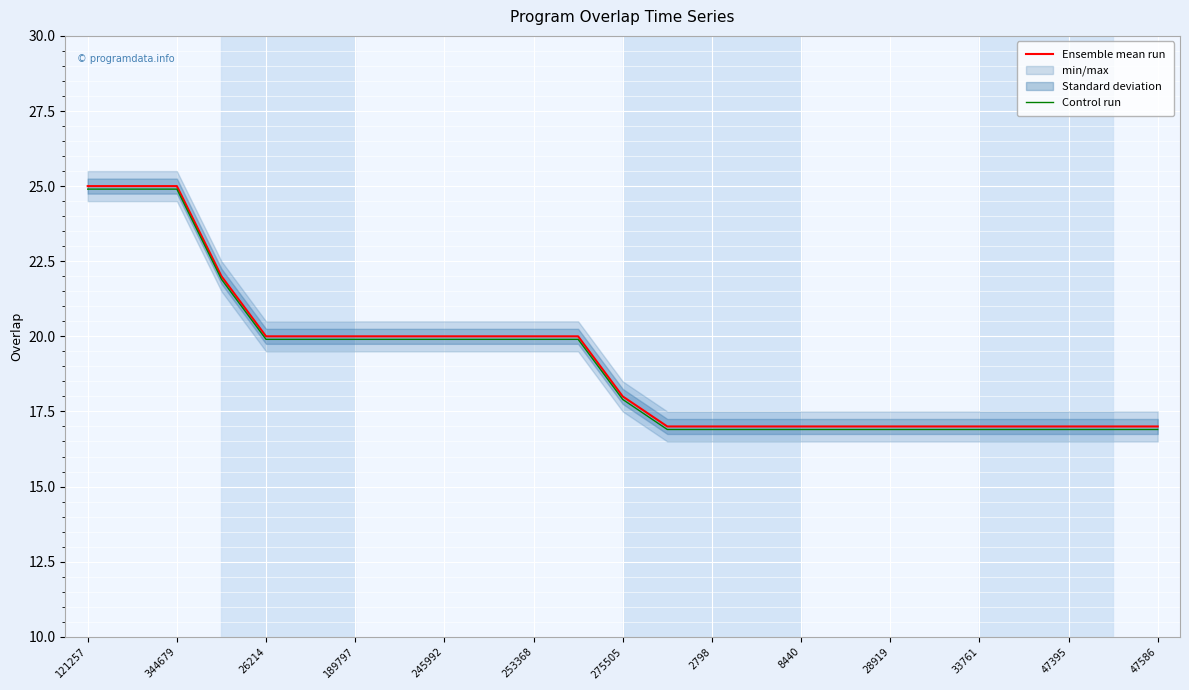

The value of Control run at 47586 is 5.5. True or false?

False